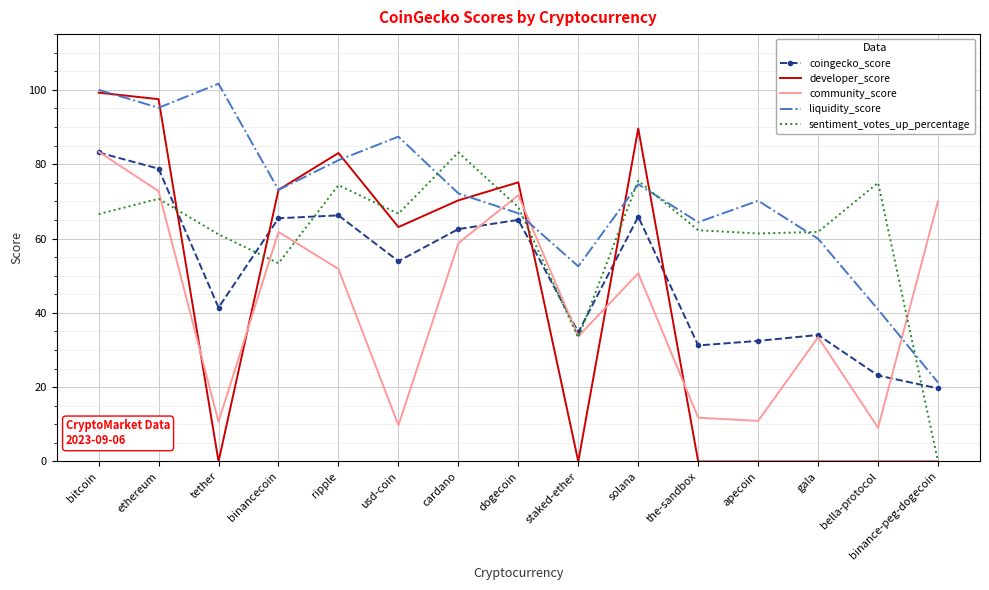

Between ethereum and apecoin, which series saw the biggest shift?

developer_score